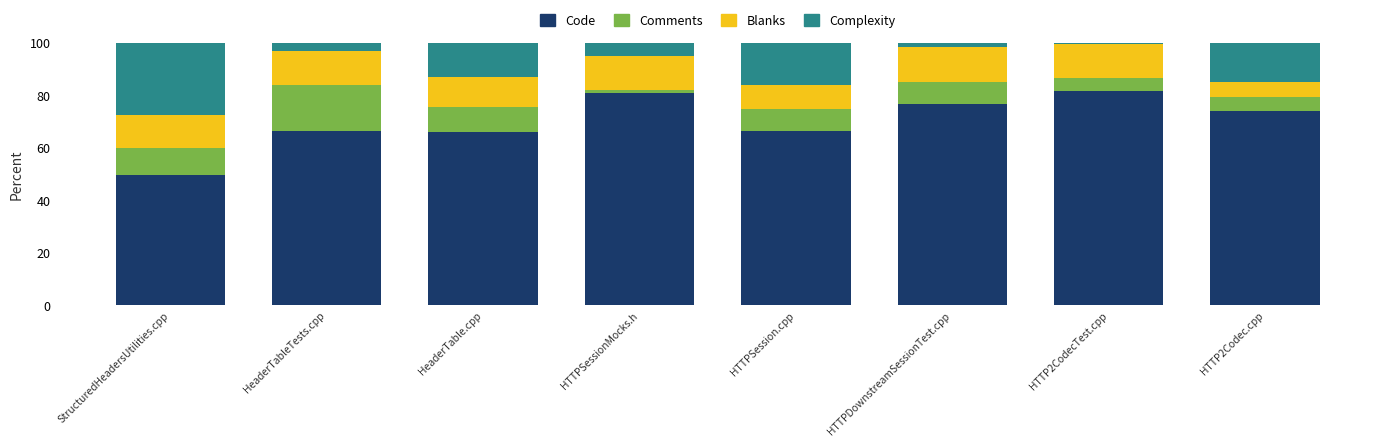

Which category has the lowest value in the Code series?

StructuredHeadersUtilities.cpp